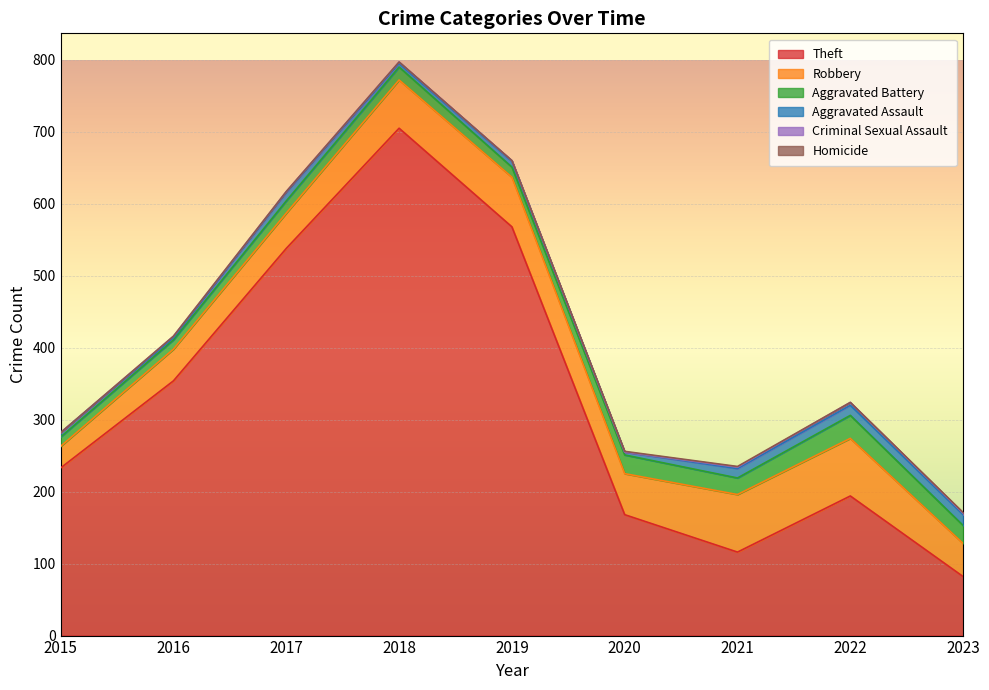

At how many categories does at least one series exceed 197?

5